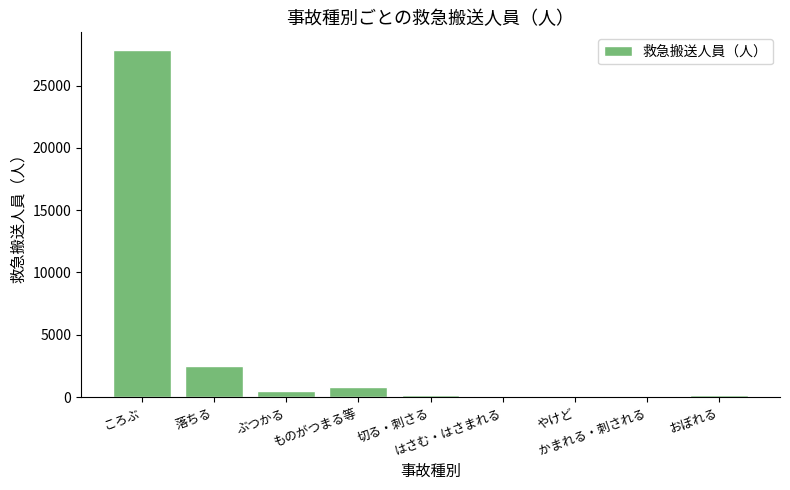

The value at やけど is 79. True or false?

True